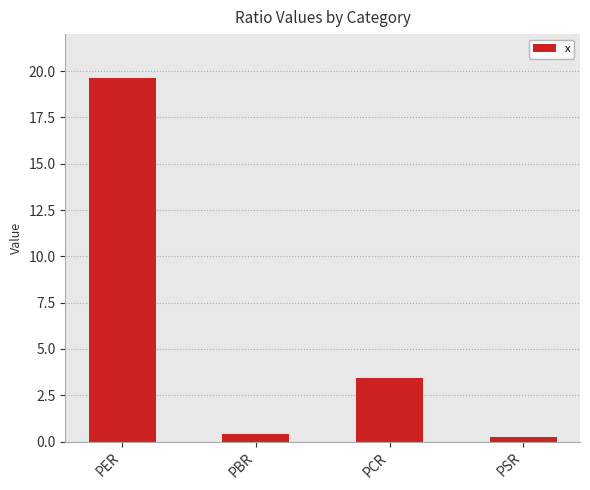

What is the value of the 2nd bar from the left?

0.4